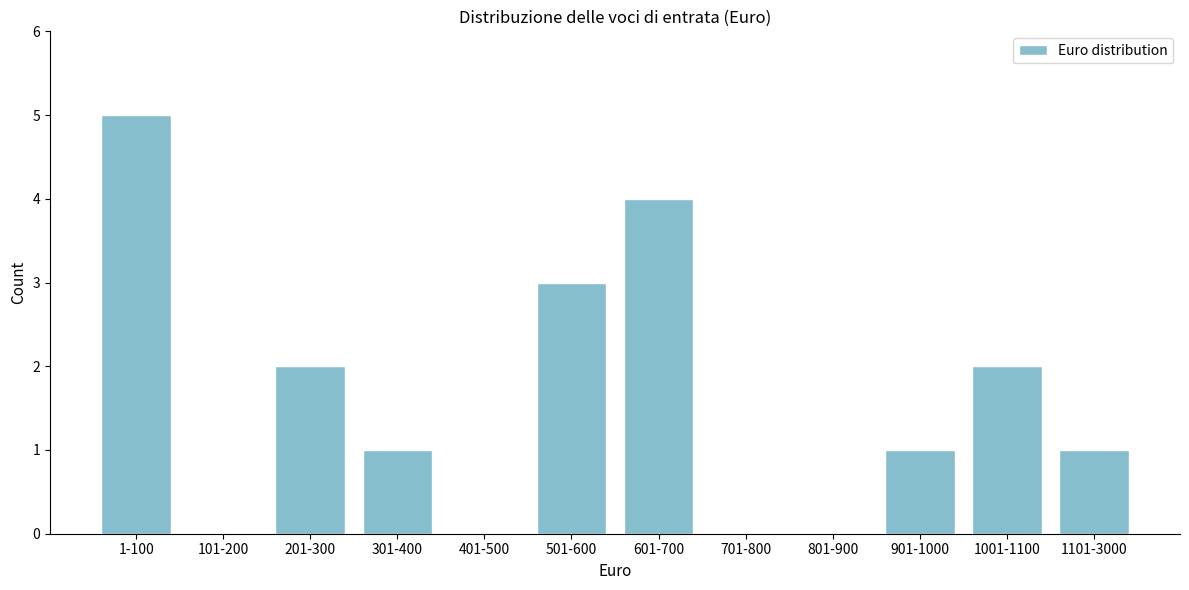

Reading left to right, list all the values displayed in this chart.

1-100=5	101-200=0	201-300=2	301-400=1	401-500=0	501-600=3	601-700=4	701-800=0	801-900=0	901-1000=1	1001-1100=2	1101-3000=1